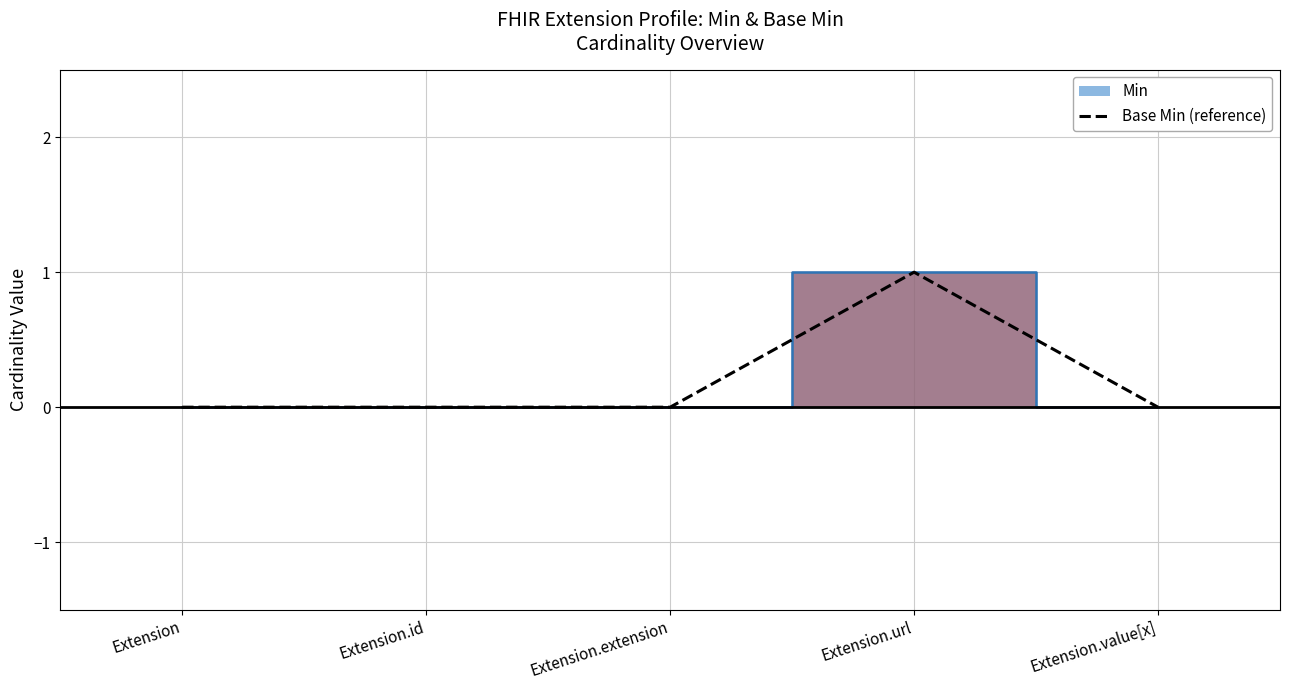

How many lines are shown in the chart?

1